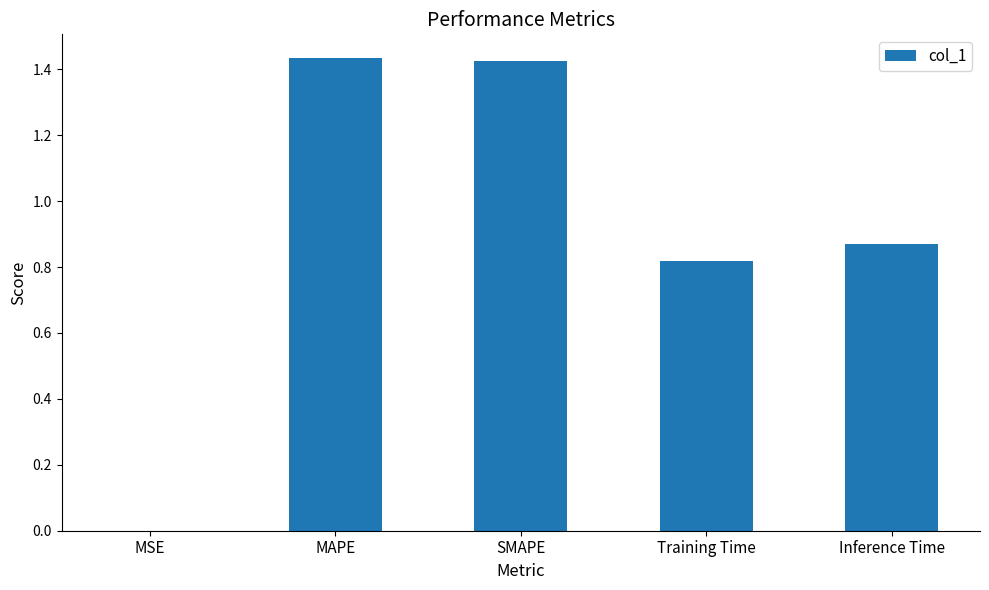

The value at MSE is 0.0. True or false?

True